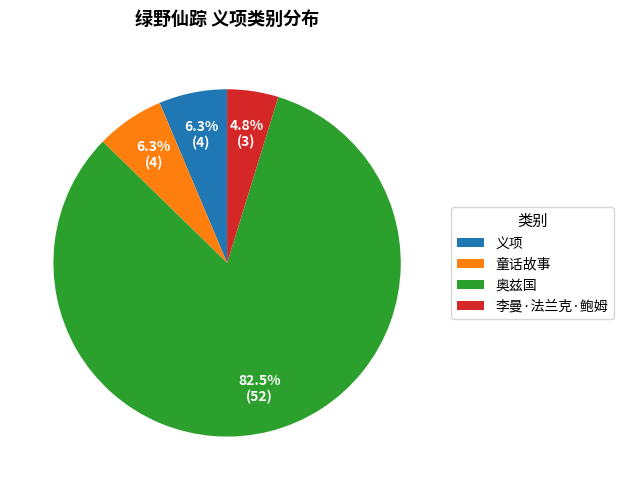

Is the sum of 奥兹国 and 义项 greater than half?

Yes